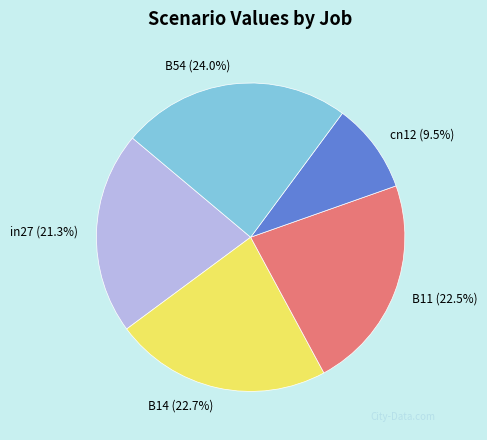

Between cn12 and B14, which is larger?

B14